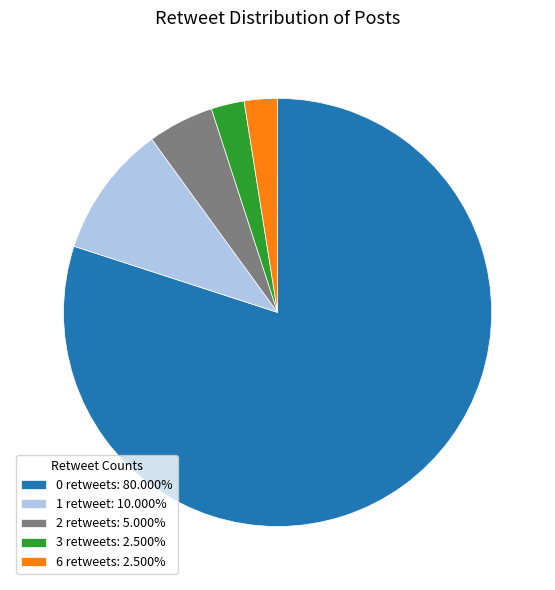

Does 3 retweets: 2.500% represent more than half of the total?

No